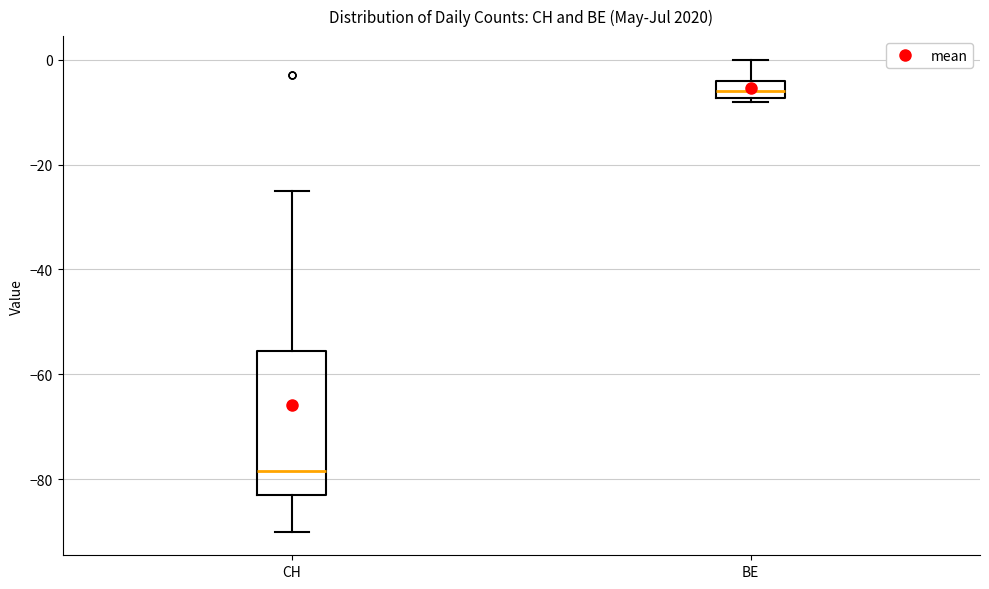

Which box has the highest median line?

BE